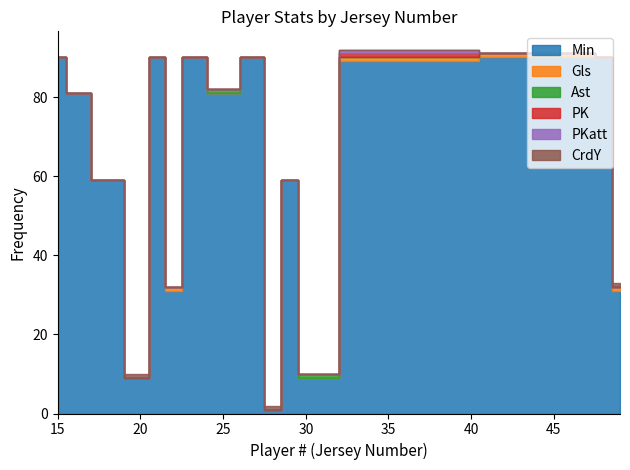

Read the Min value at 21.

90